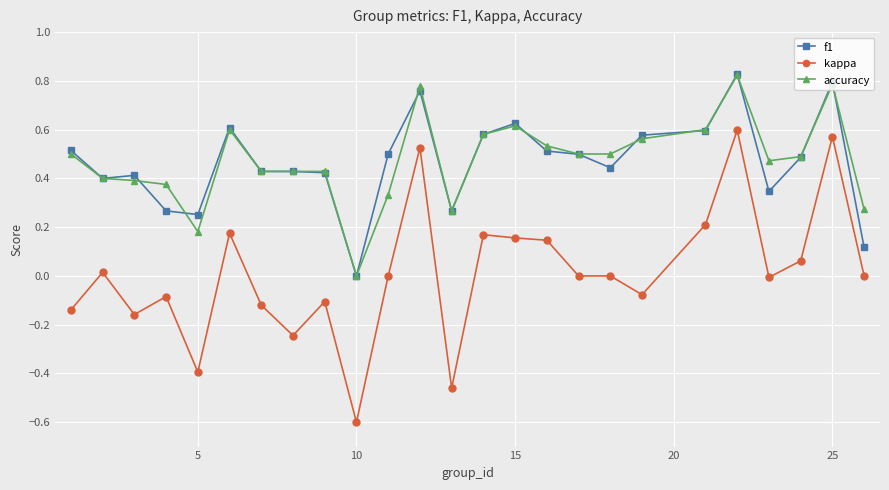

True or false: f1 and kappa cross at least once.

False